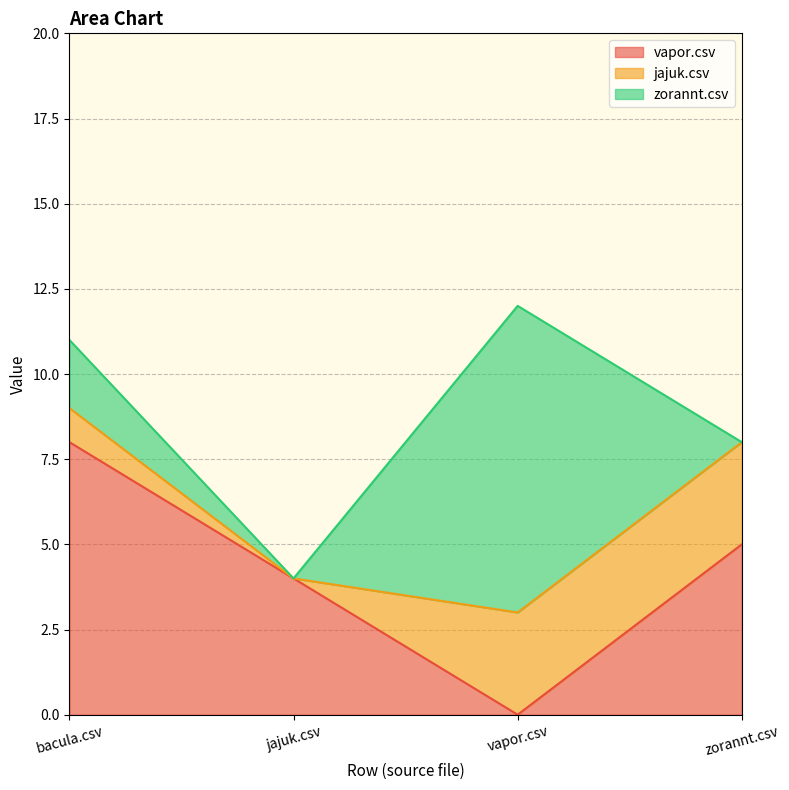

Which has a higher value, zorannt.csv or bacula.csv?

bacula.csv